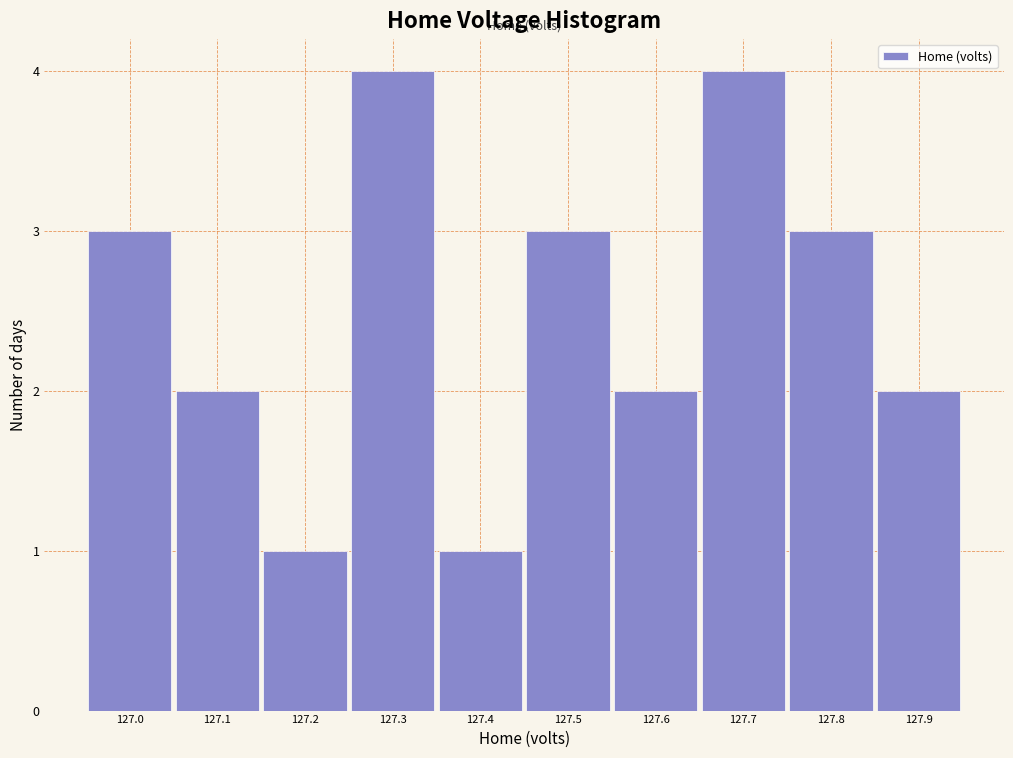

Reading left to right, list every bar in this chart as the range it spans on the x-axis followed by its height. The values are not printed on the chart, so give them approximately, as read against the axis.

126.95 to 127.05: 3
127.05 to 127.15: 2
127.15 to 127.25: 1
127.25 to 127.35: 4
127.35 to 127.45: 1
127.45 to 127.55: 3
127.55 to 127.65: 2
127.65 to 127.75: 4
127.75 to 127.85: 3
127.85 to 127.95: 2